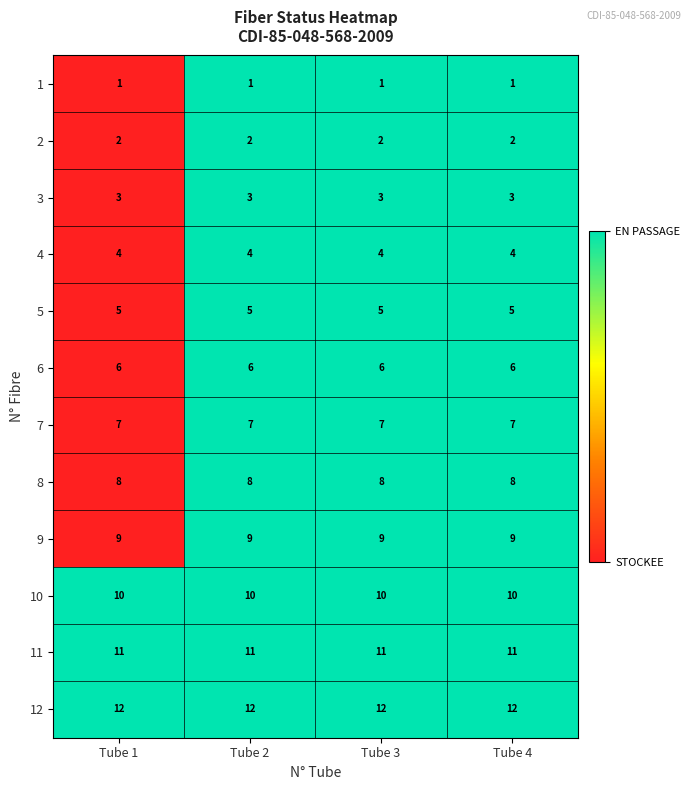

Count the number of data series in this chart.

12